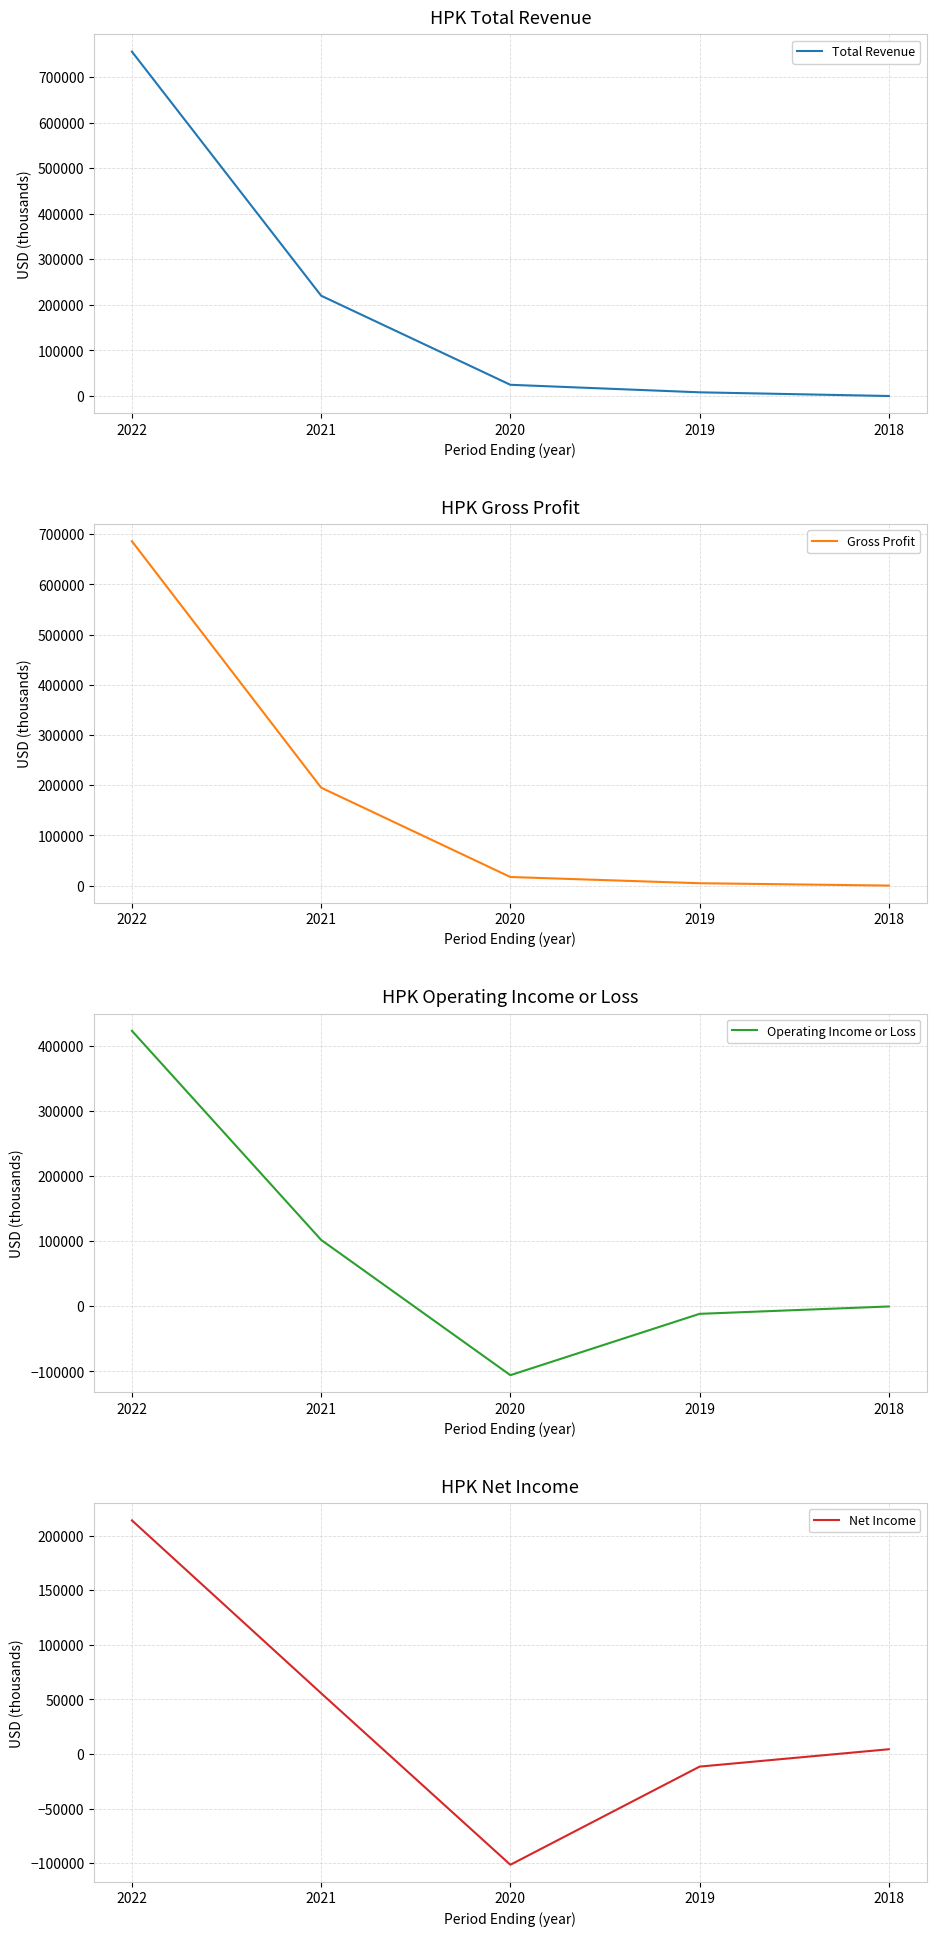

What is the difference between the maximum and minimum values in the Net Income series?

315400